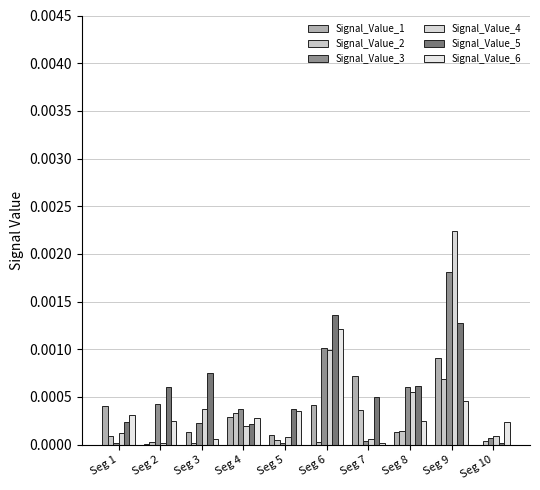

How many groups of bars are there?

10